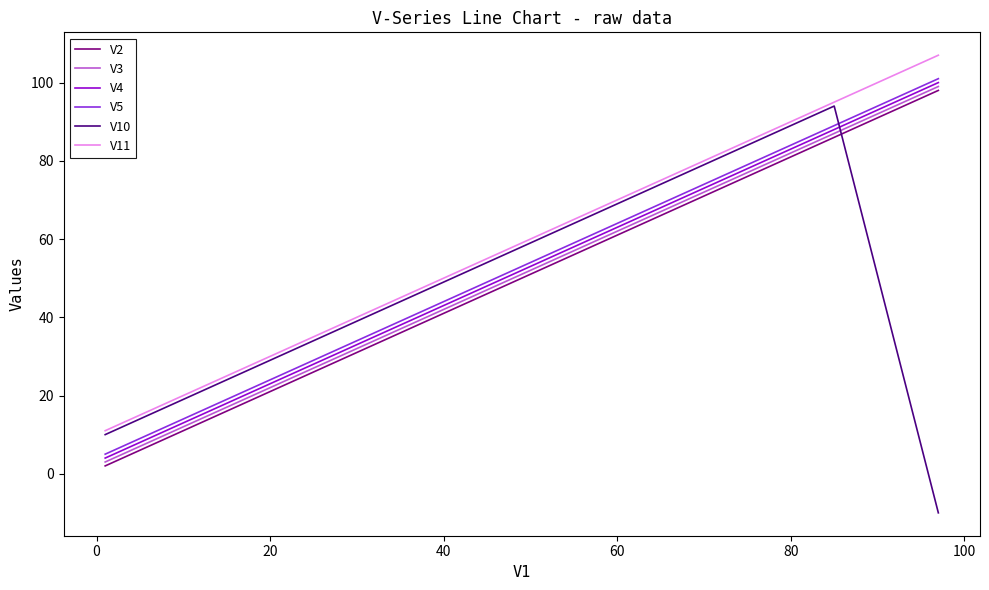

Reading left to right, extract all data points from this chart.

V2: 2	14	26	38	50	62	74	86	98
V3: 3	15	27	39	51	63	75	87	99
V4: 4	16	28	40	52	64	76	88	100
V5: 5	17	29	41	53	65	77	89	101
V10: 10	22	34	46	58	70	82	94	-10
V11: 11	23	35	47	59	71	83	95	107